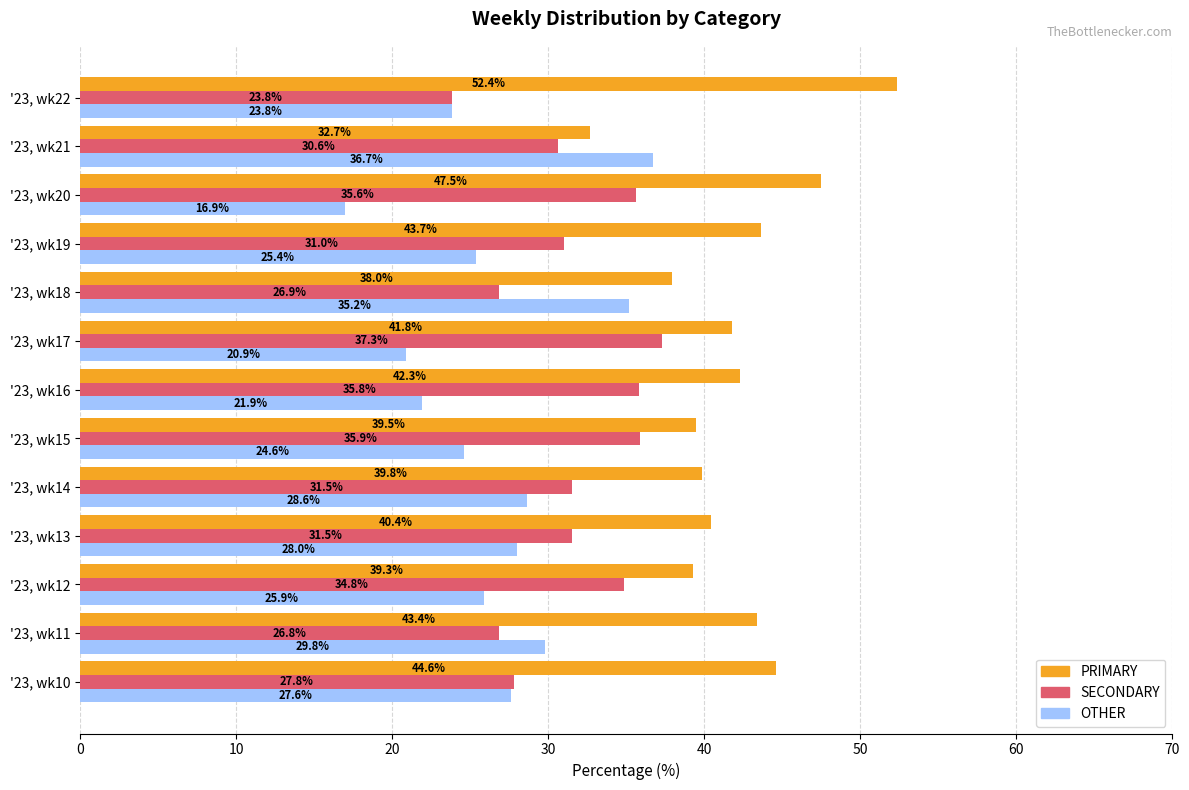

What is the sum of all OTHER values?

345.3